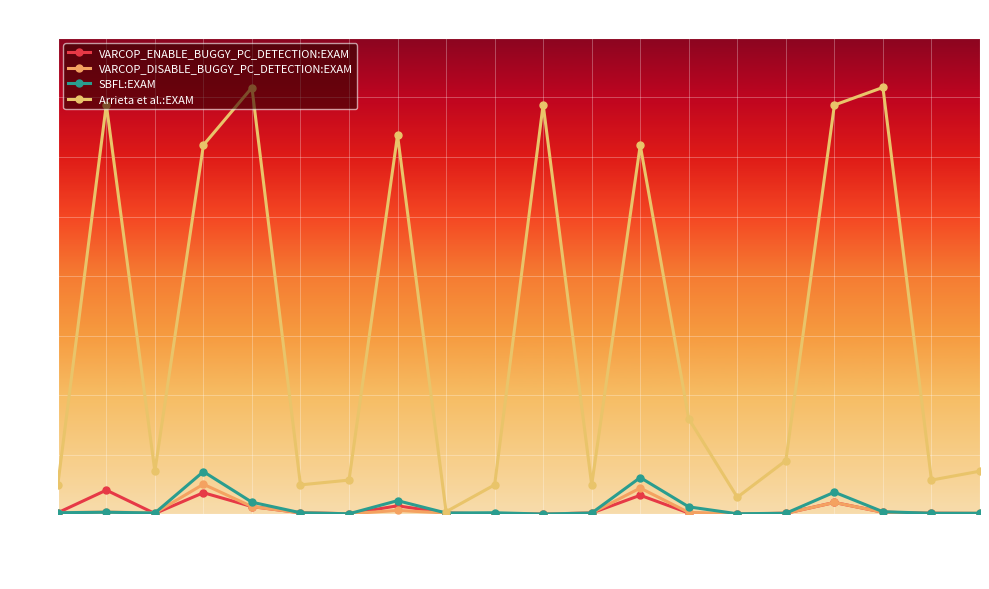

The VARCOP_ENABLE_BUGGY_PC_DETECTION:EXAM series shows 4.2 at ID_417. True or false?

False